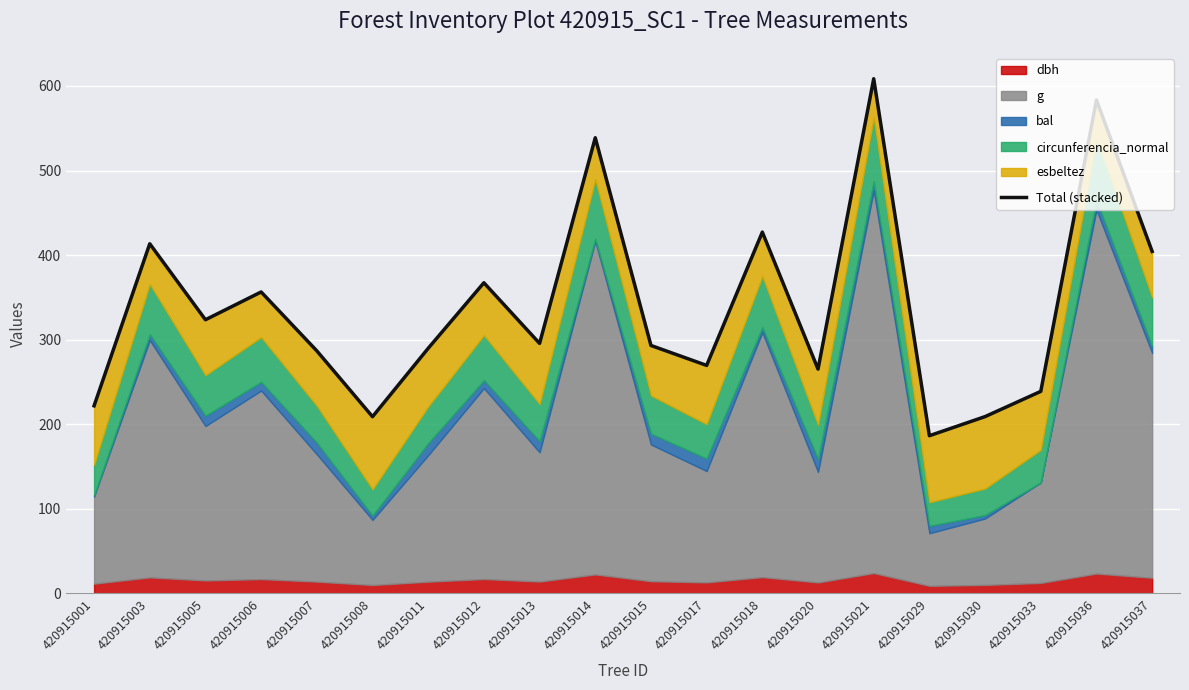

What is the approximate value at 420915020?

265.2